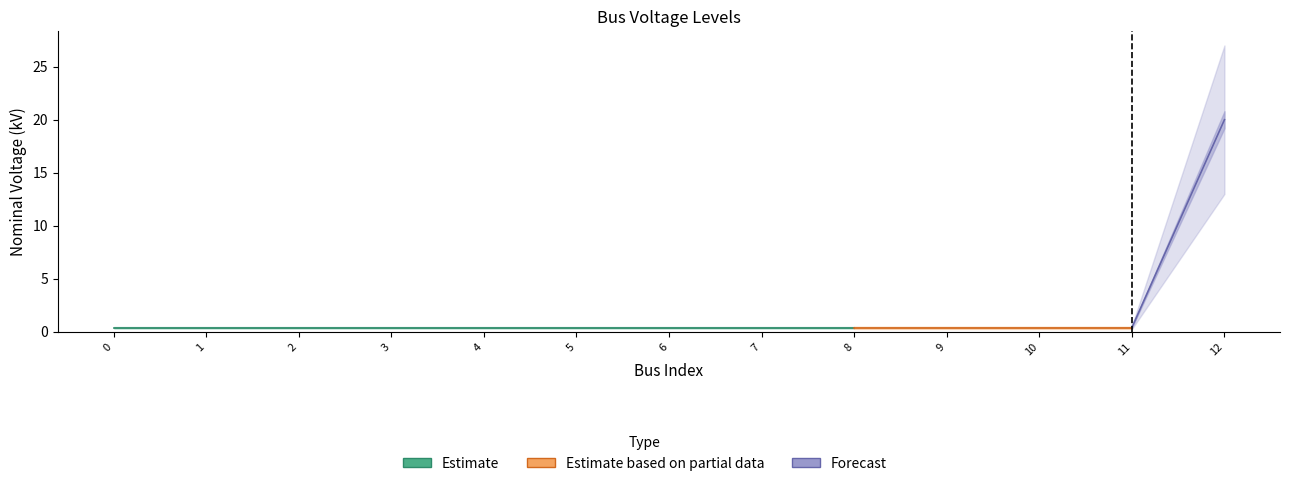

Count the number of categories in the chart.

13